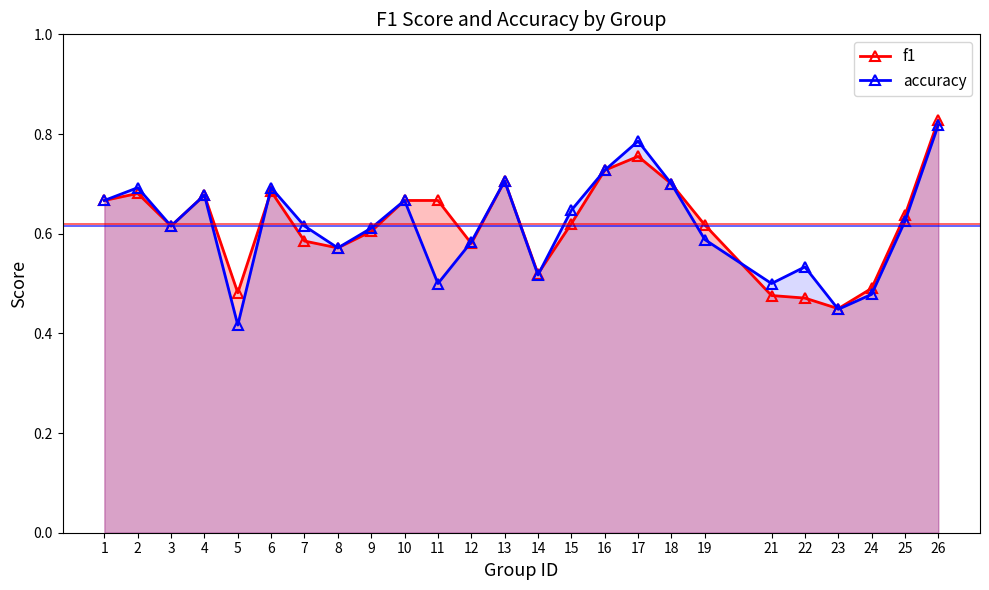

At which label does accuracy reach its peak?

26